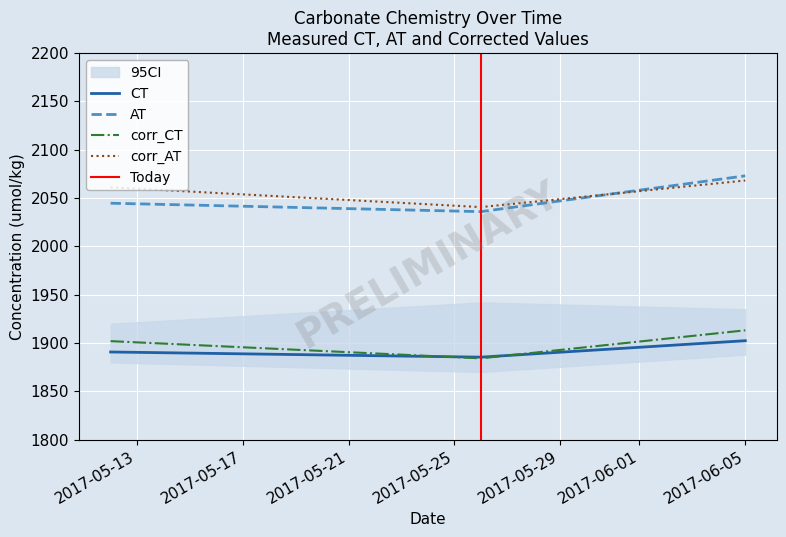

Where does the corr_AT series first go above 2061?

2017-05-12